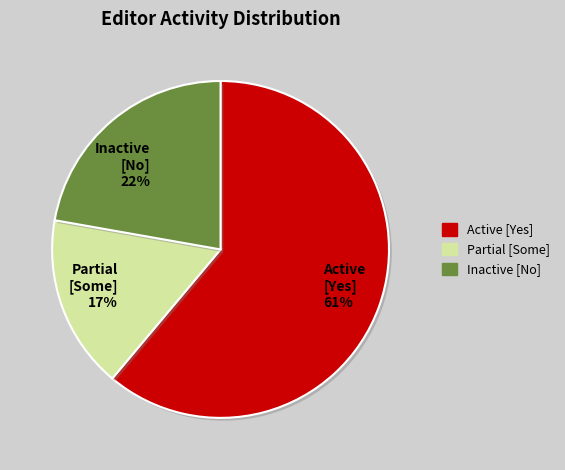

Combined, do Partial [Some] 17% and Inactive [No] 22% account for over 50%?

No